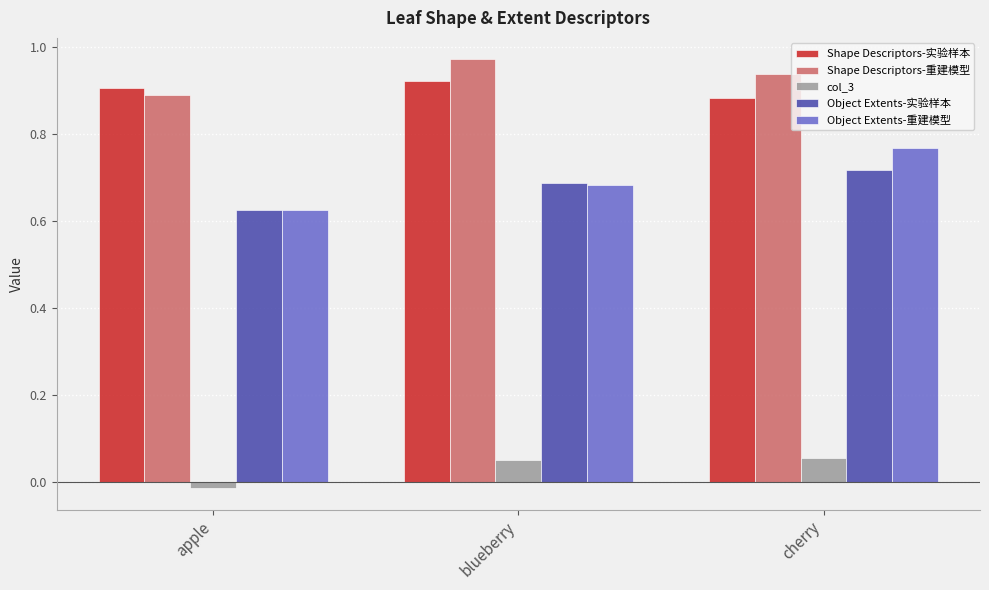

List the series in order of their peak value, highest first.

Shape Descriptors-重建模型, Shape Descriptors-实验样本, Object Extents-重建模型, Object Extents-实验样本, col_3